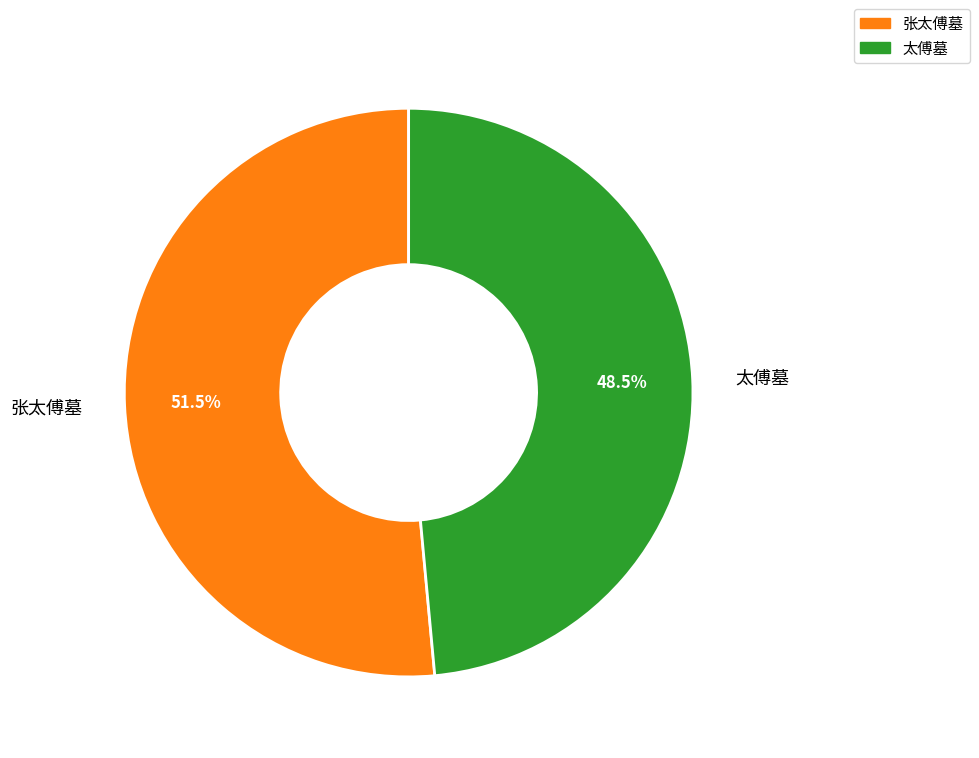

What is the majority slice?

张太傅墓